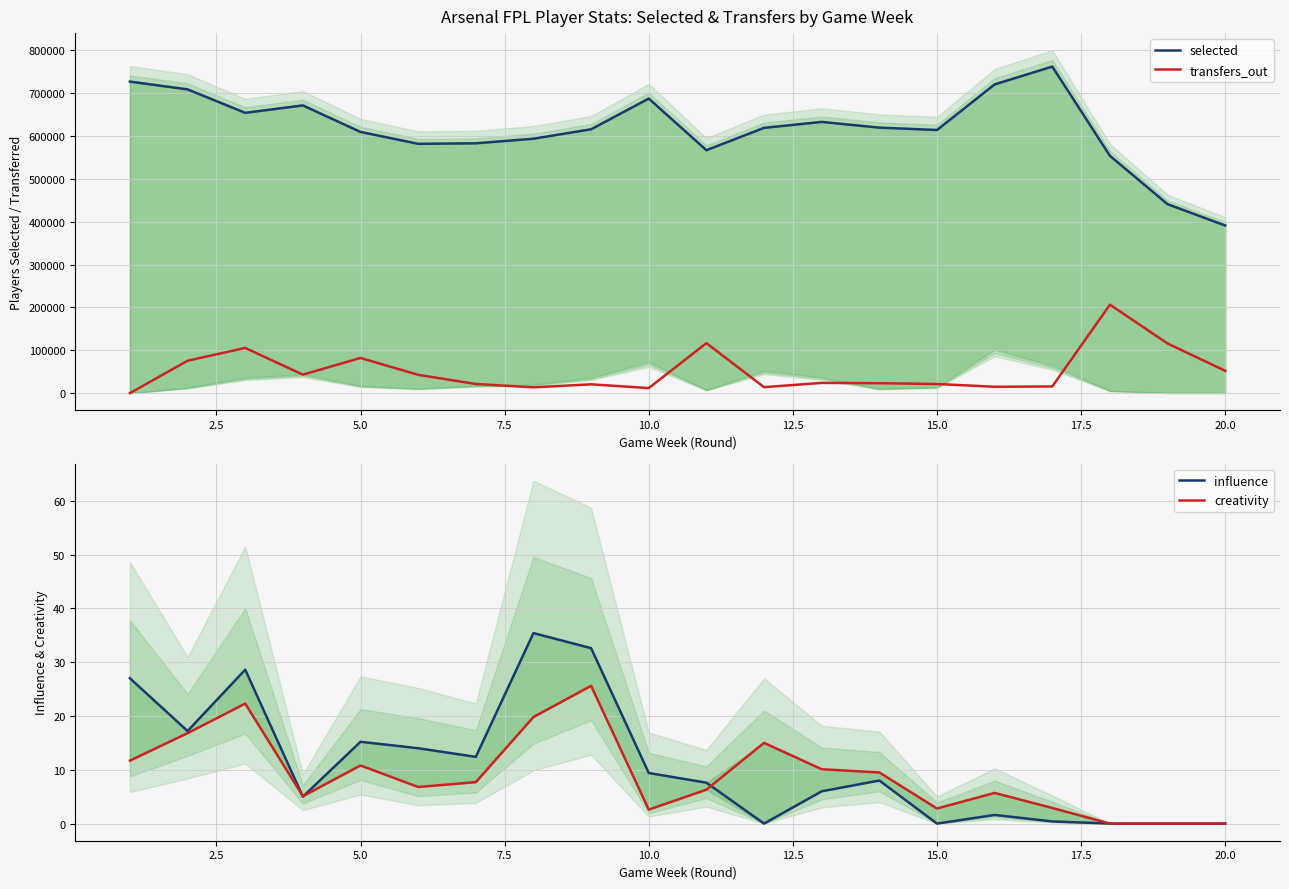

What are all the series names shown in the legend?

selected, transfers_out, influence, creativity